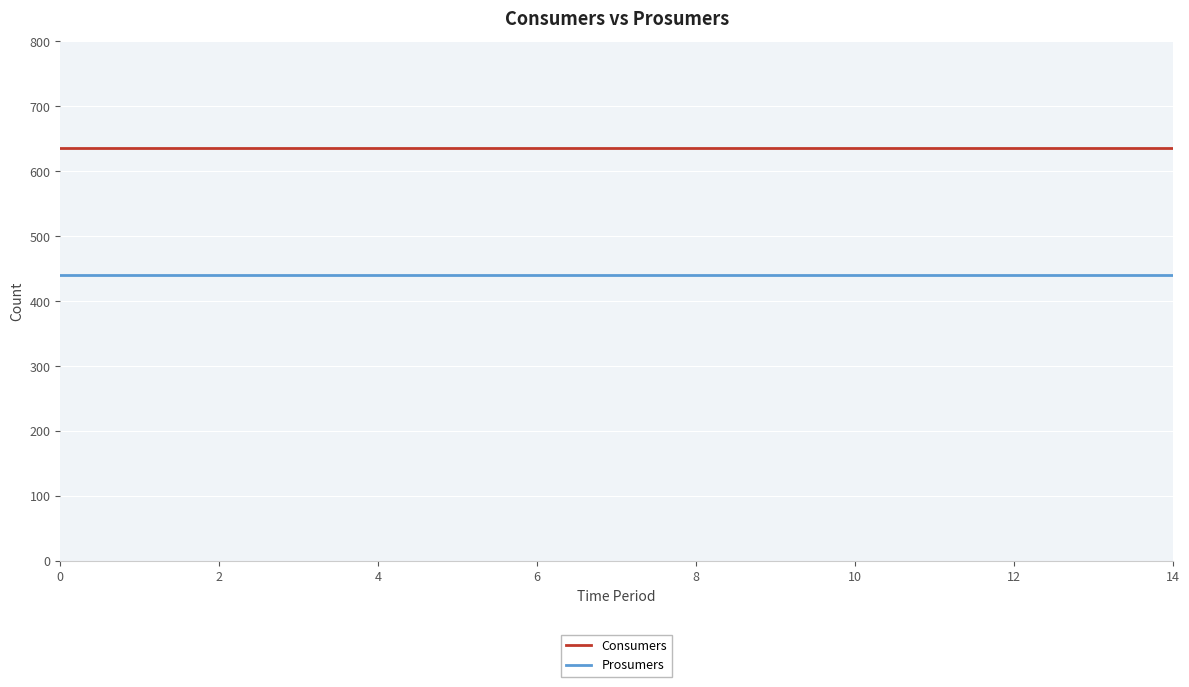

List the series in order of their overall mean, lowest first.

Prosumers, Consumers